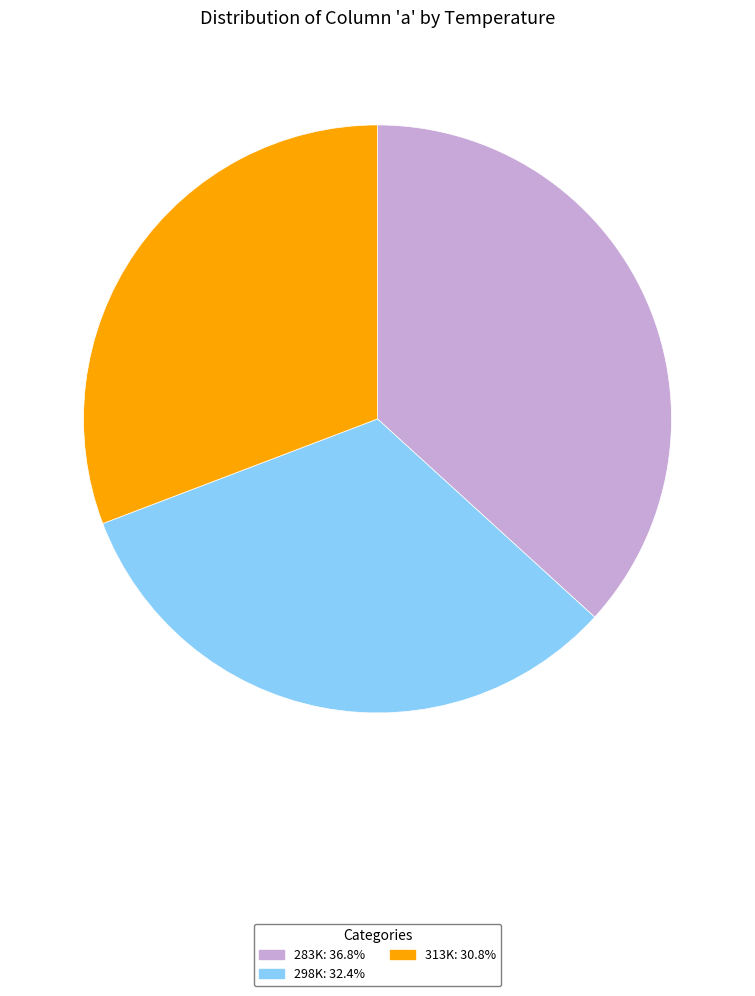

True or false: 313K accounts for 43% of the total.

False